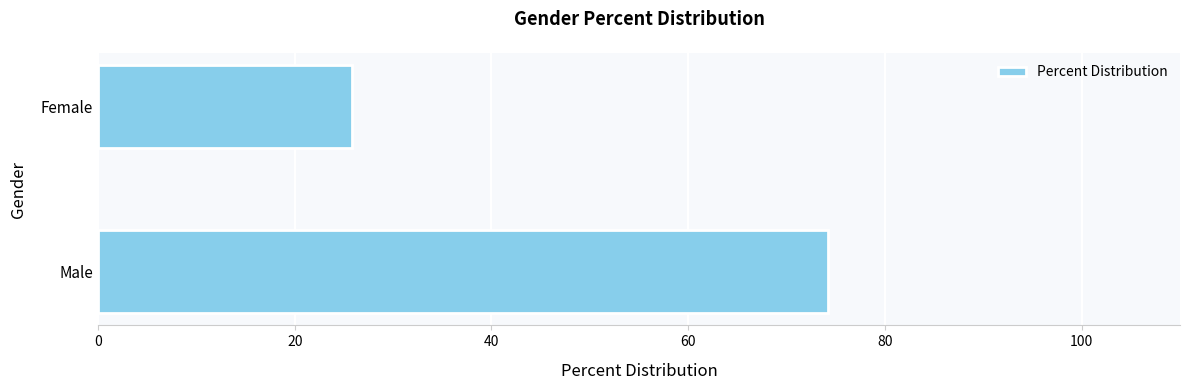

How many categories are shown in the chart?

2